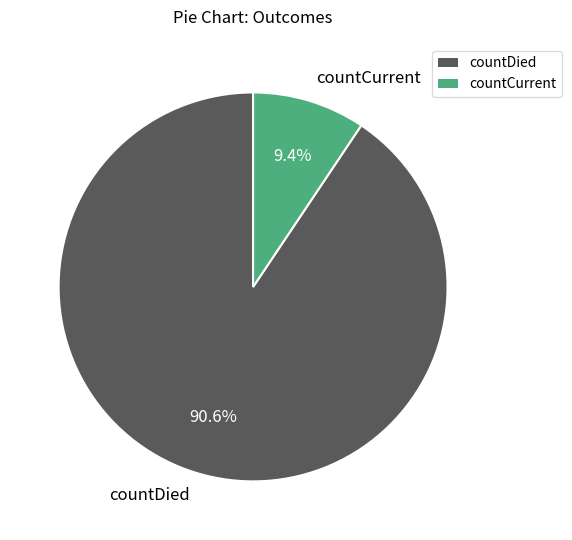

Which slice is the smallest?

countCurrent